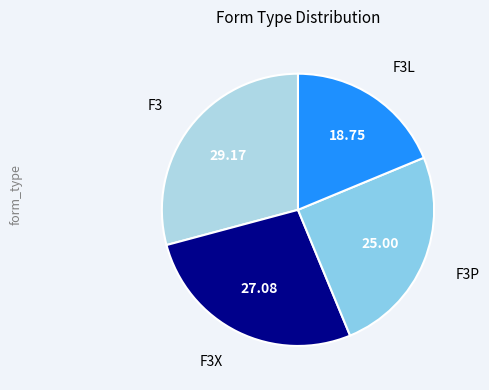

How many slices are in this pie chart?

4